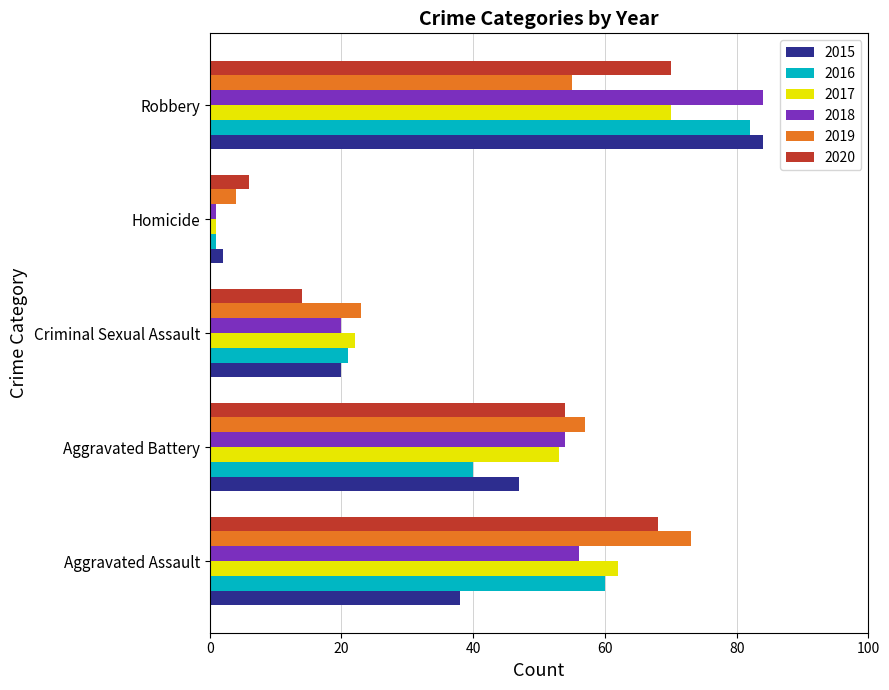

Which category has the highest value in the 2019 series?

Aggravated Assault